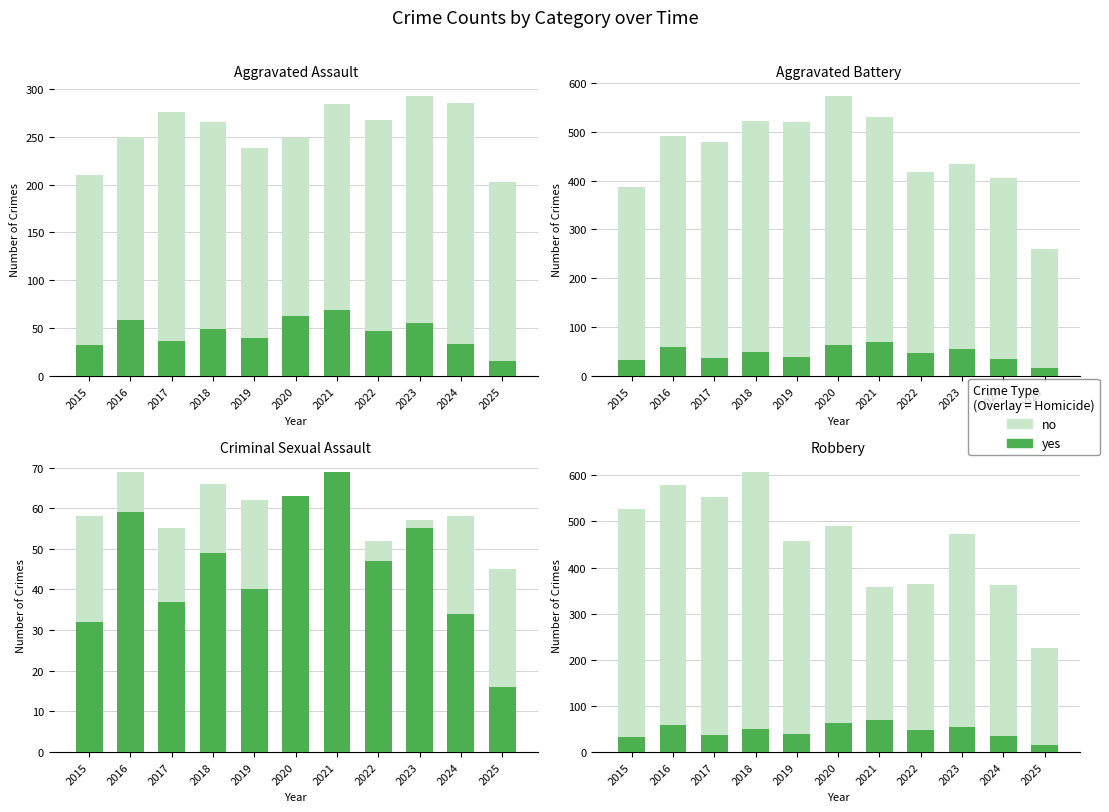

How many bars are there in each group?

2